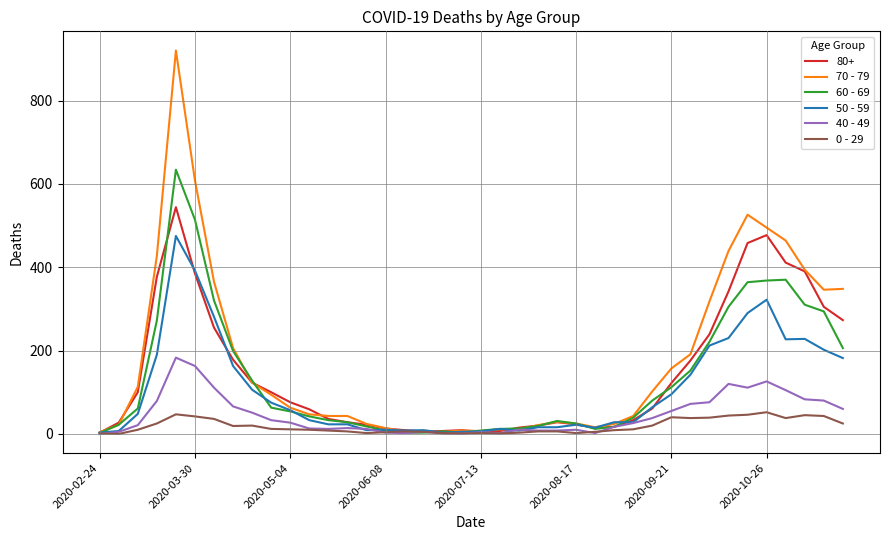

Which series has the largest range (max minus min)?

70 - 79